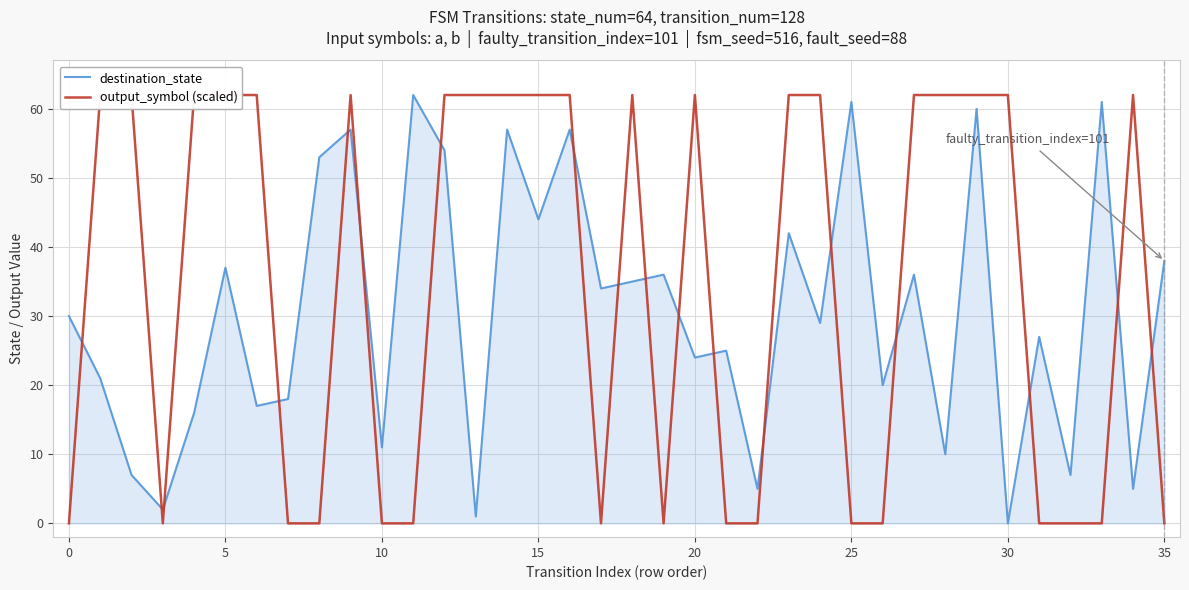

Which series has the widest spread of values?

destination_state